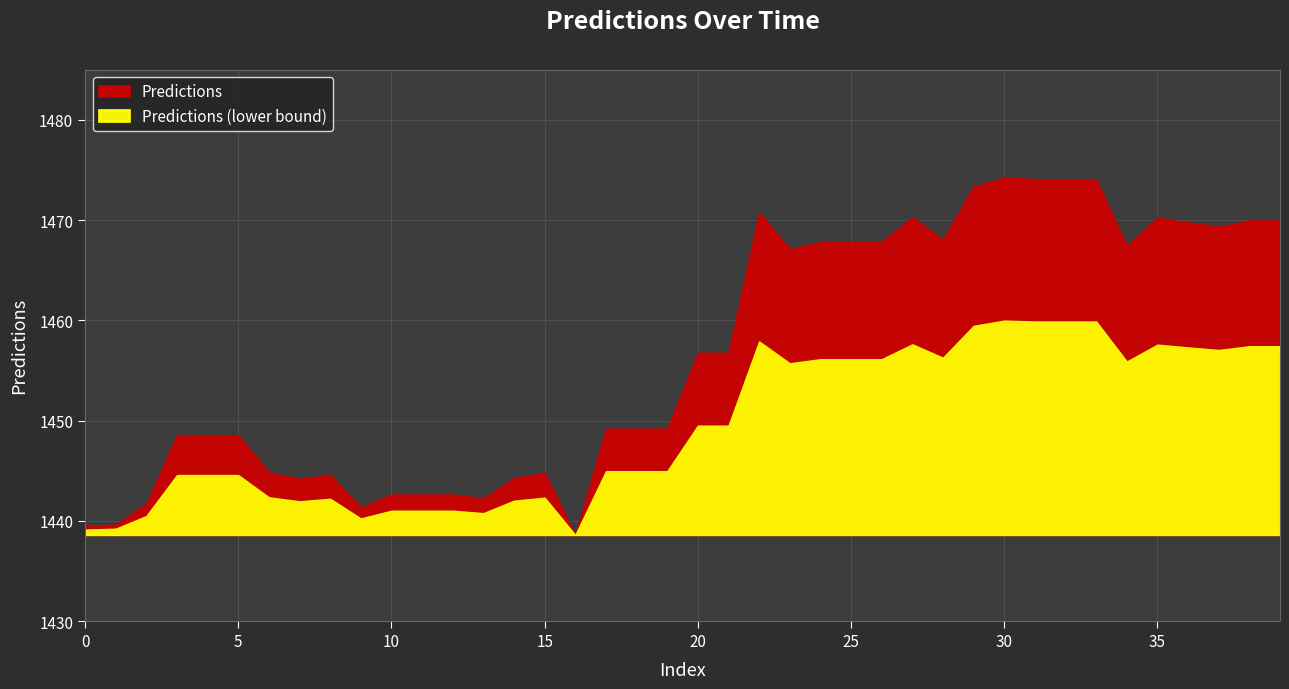

True or false: the data has more than 0 interior local peaks.

True